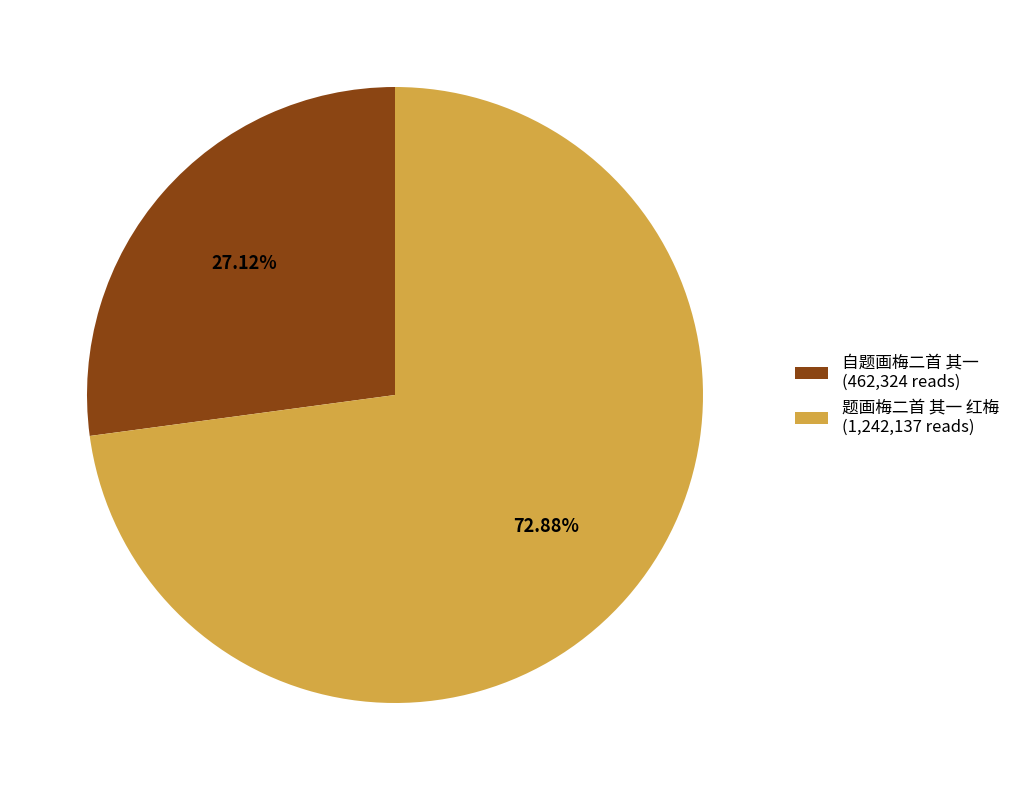

Which category has the biggest portion of the pie?

题画梅二首 其一 红梅